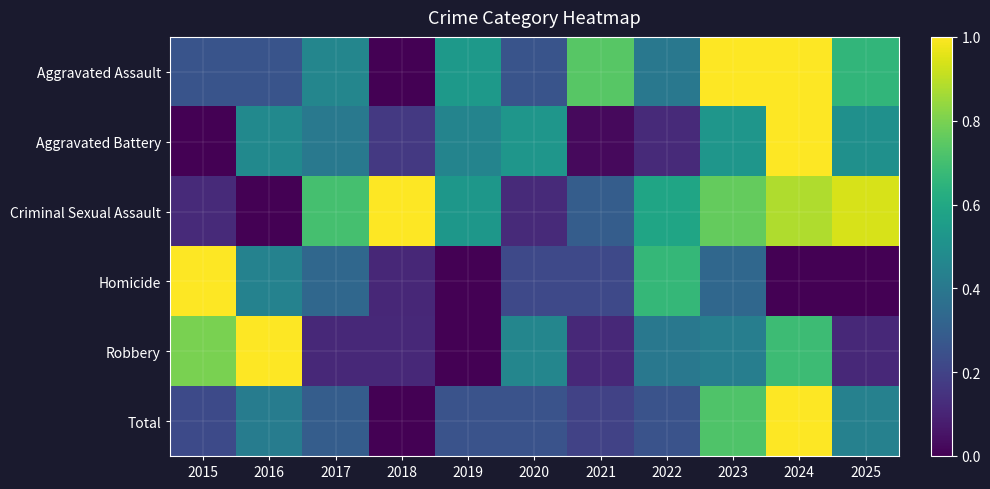

Which label corresponds to the smallest value in the chart?

2018